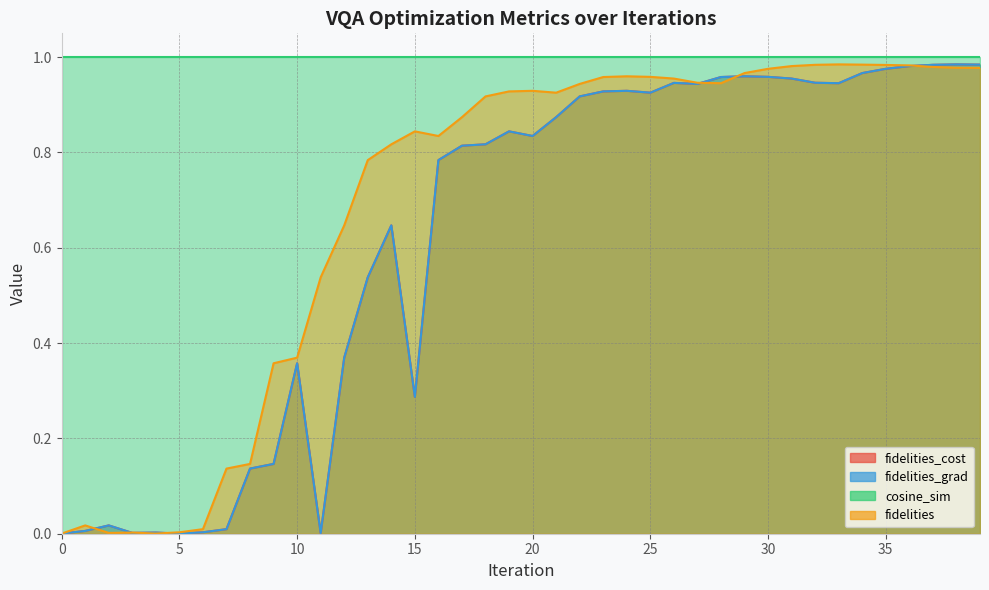

Read the fidelities_grad value at 36.

1.0